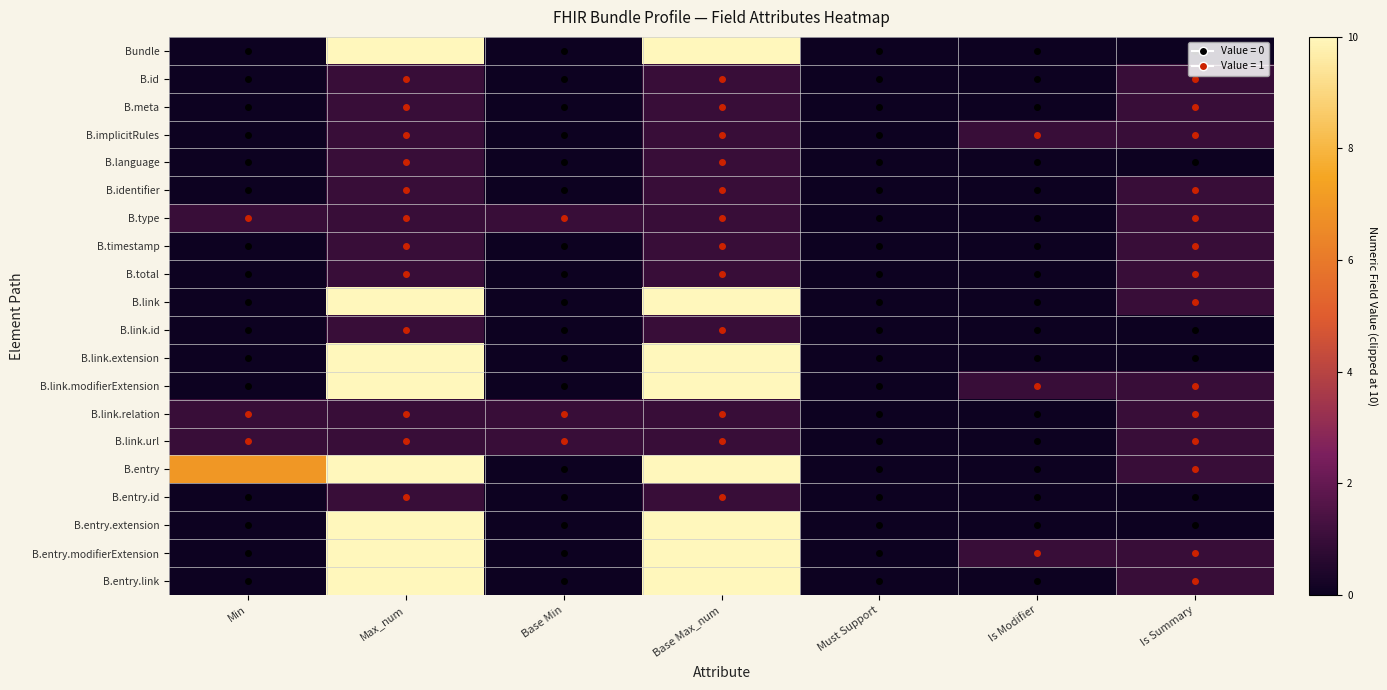

Which series has the widest spread of values?

Bundle